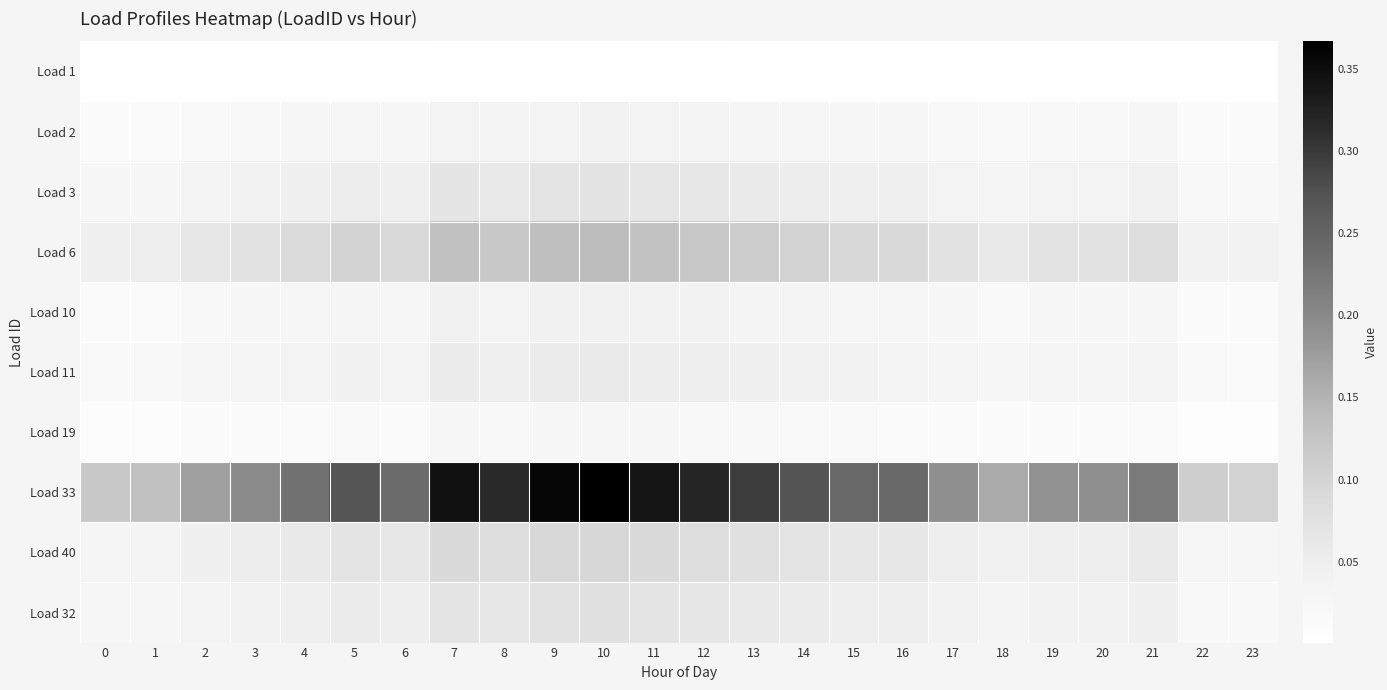

How many distinct data groups are displayed?

10